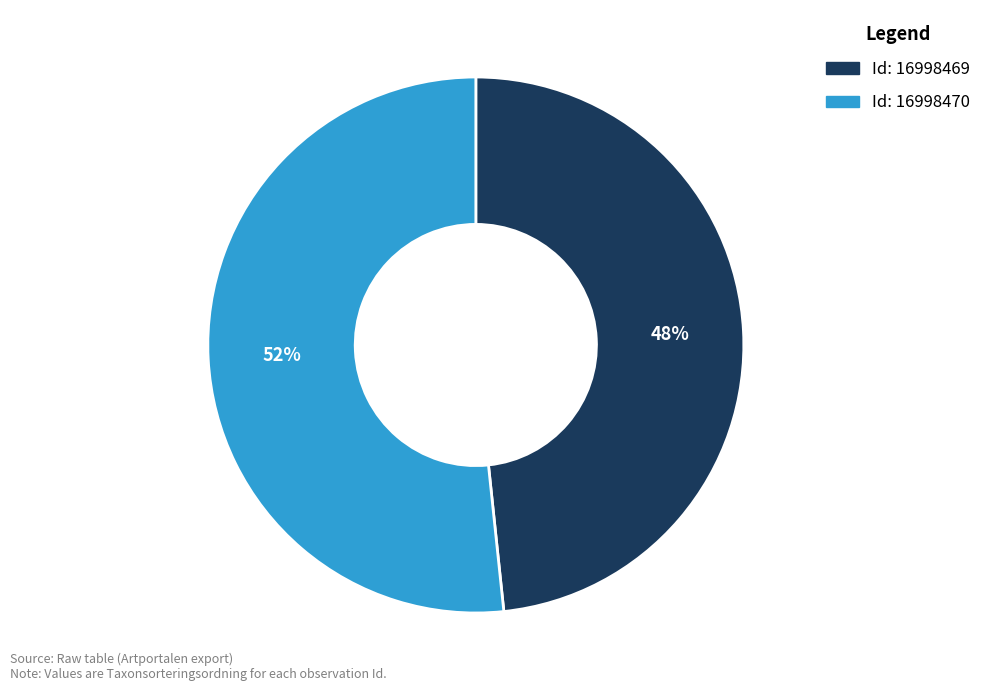

Is there a majority slice in this chart?

Yes